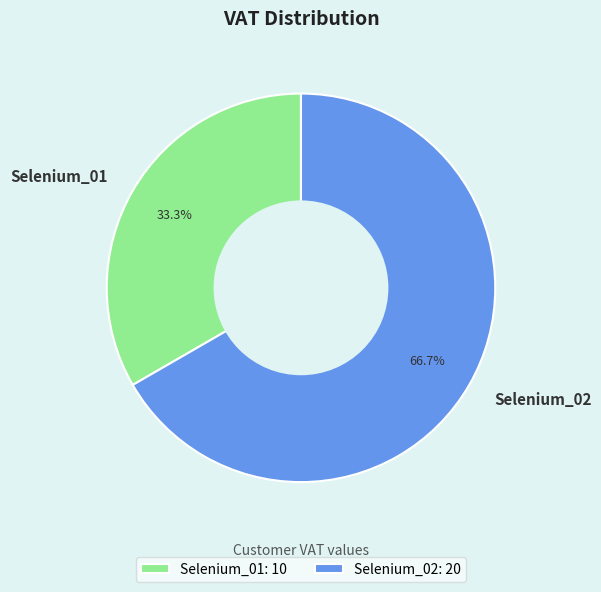

Does Selenium_01 represent more than half of the total?

No